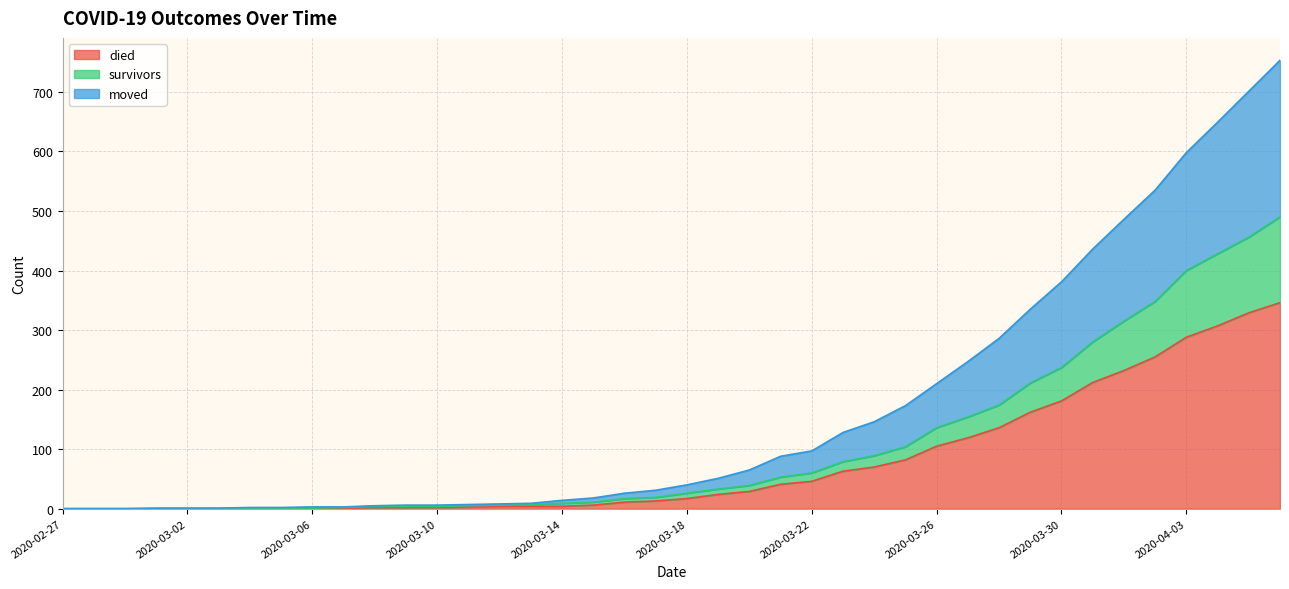

At which label does died first exceed 17?

2020-03-19